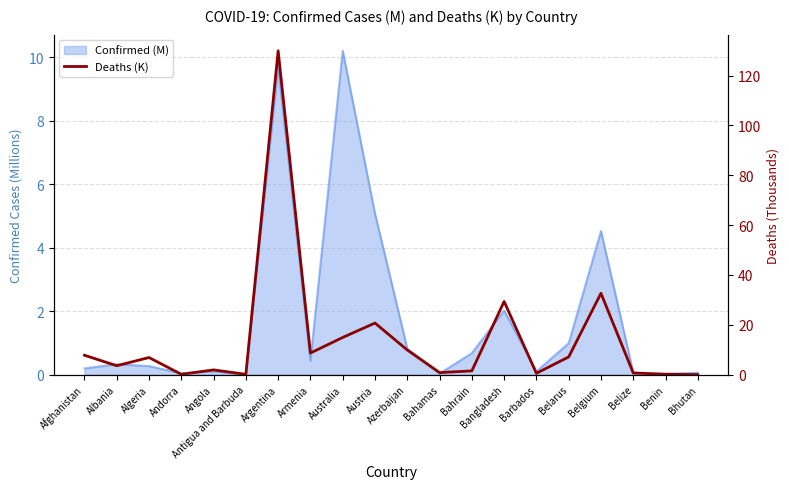

Which label corresponds to the smallest value in the chart?

Bhutan